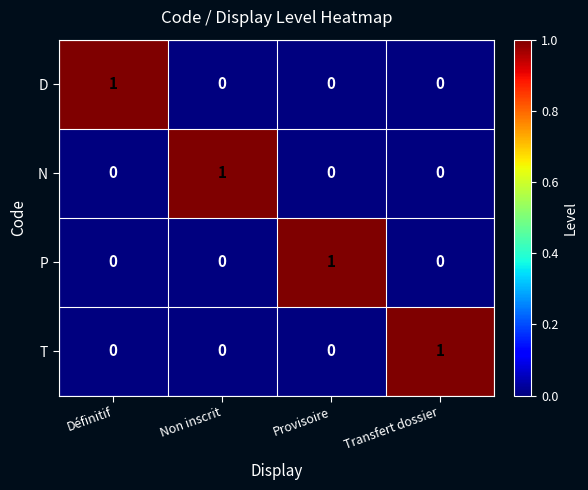

Reading left to right, list all the values displayed in this chart.

D: 1	0	0	0
N: 0	1	0	0
P: 0	0	1	0
T: 0	0	0	1